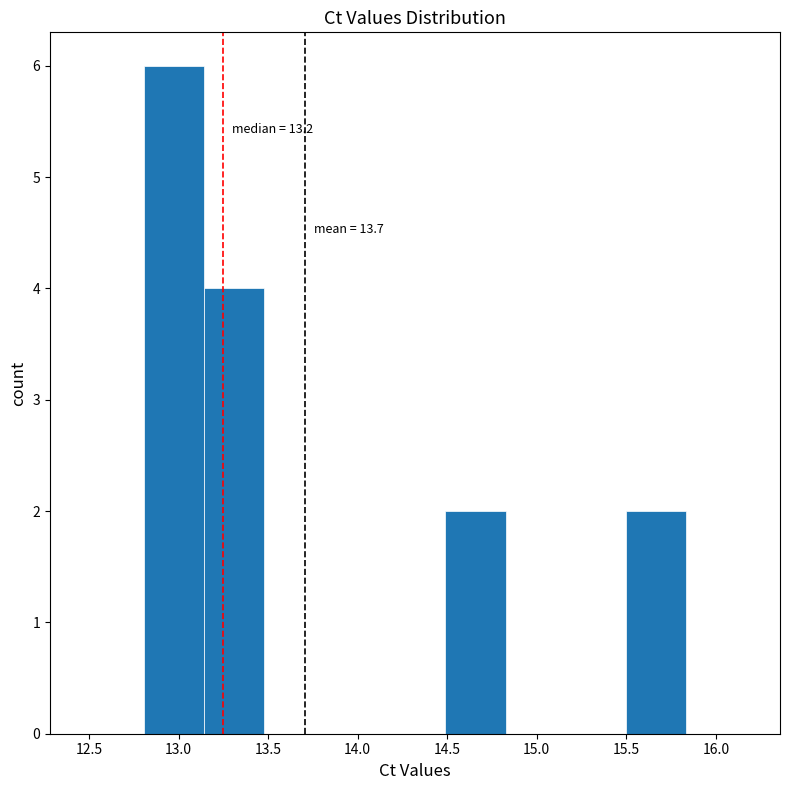

Over which range of the x-axis is the bar tallest?

12.80 to 13.15